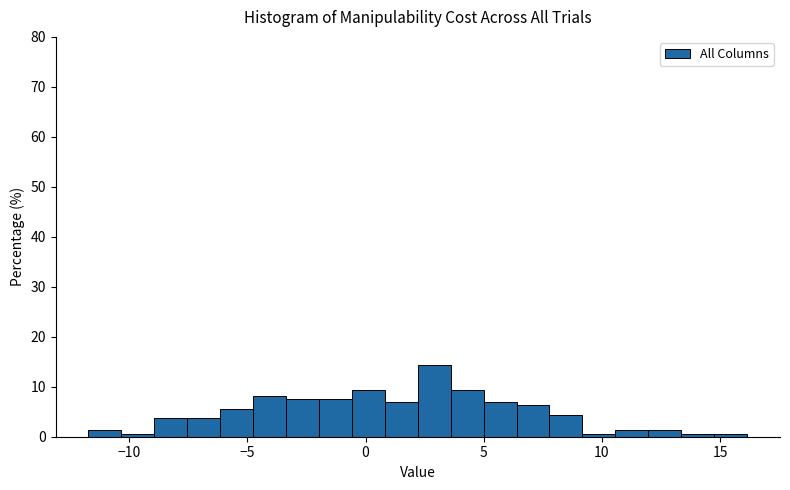

Around what value on the x-axis is the tallest bar? Give the approximate position of its centre, as read against the axis.

3.0